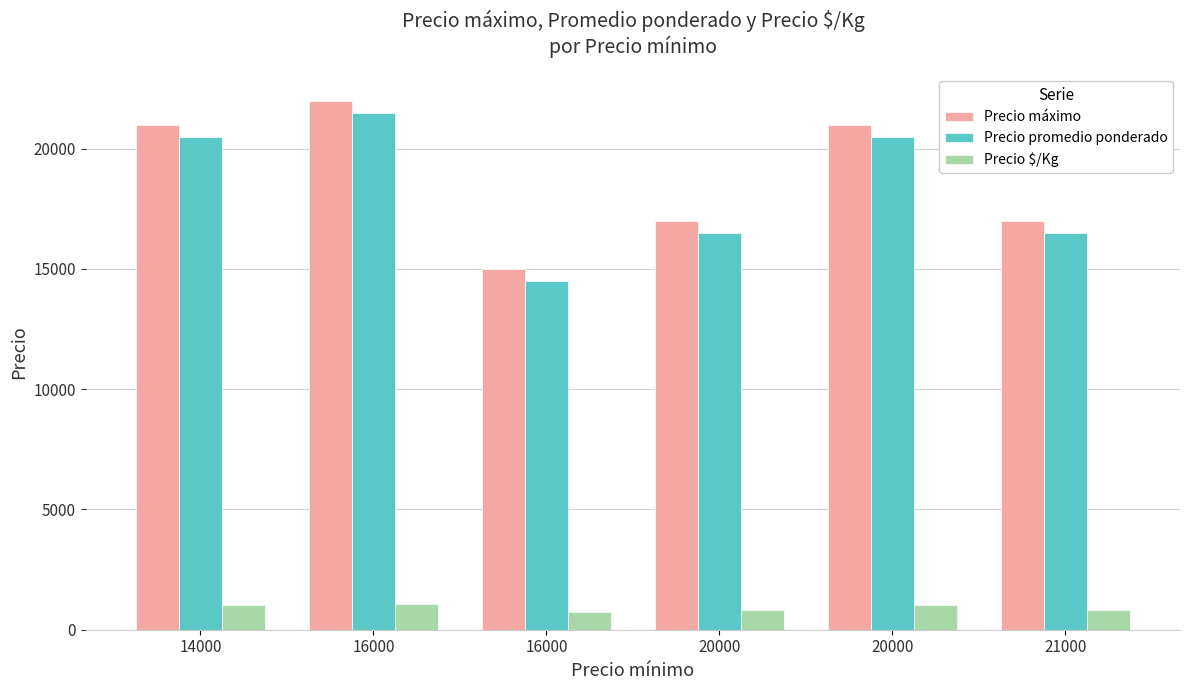

How many bars are there in each group?

3